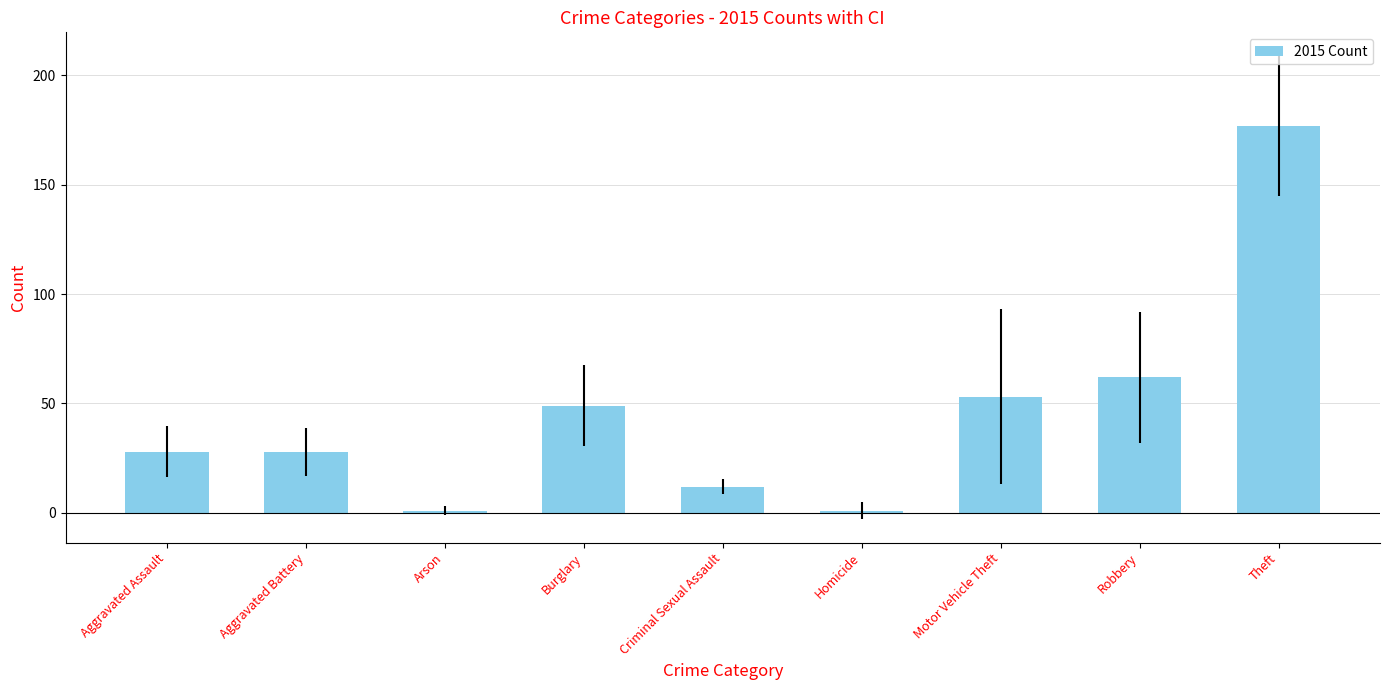

Reading left to right, extract all data points from this chart.

28	28	1	49	12	1	53	62	177